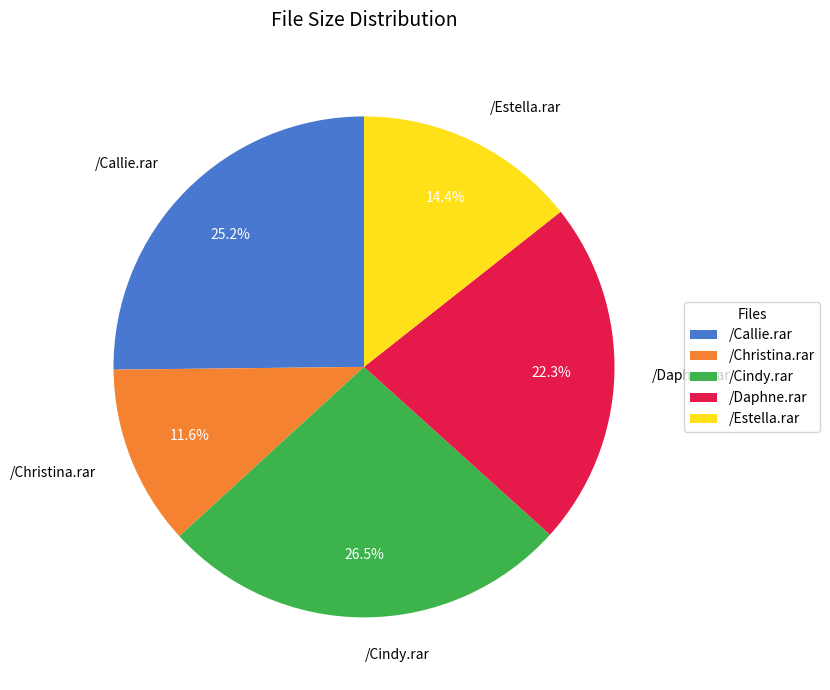

Rank the categories by value from highest to lowest.

/Cindy.rar, /Callie.rar, /Daphne.rar, /Estella.rar, /Christina.rar